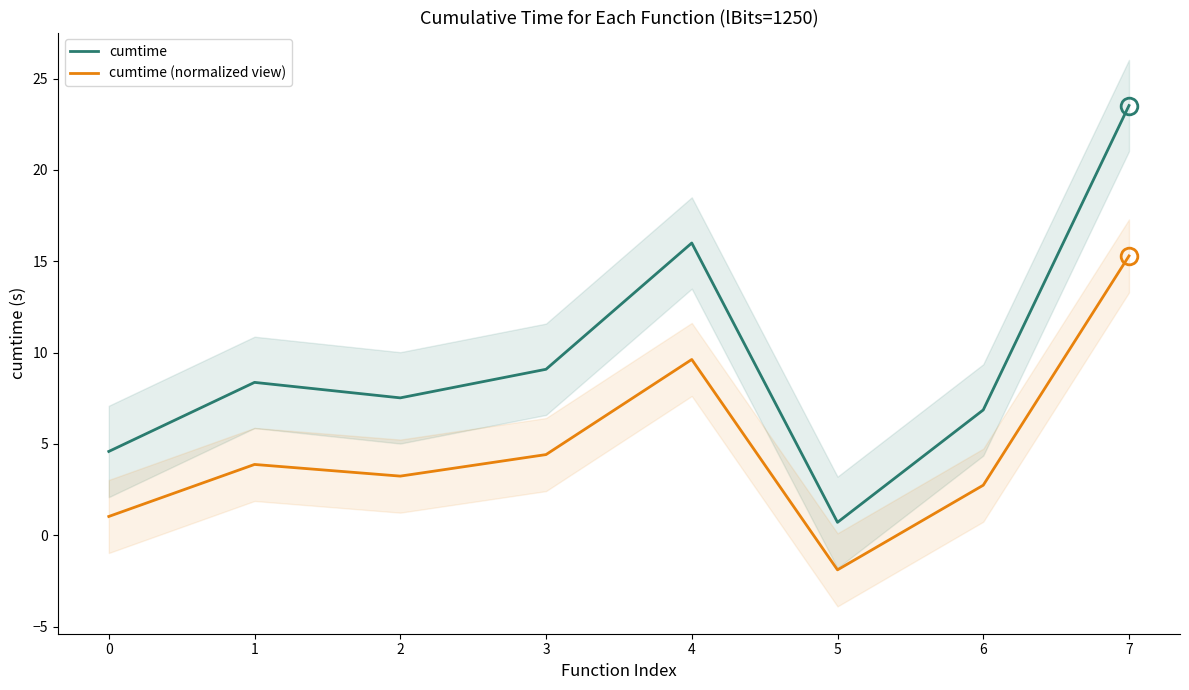

Is this an area chart (filled region under the line)?

No